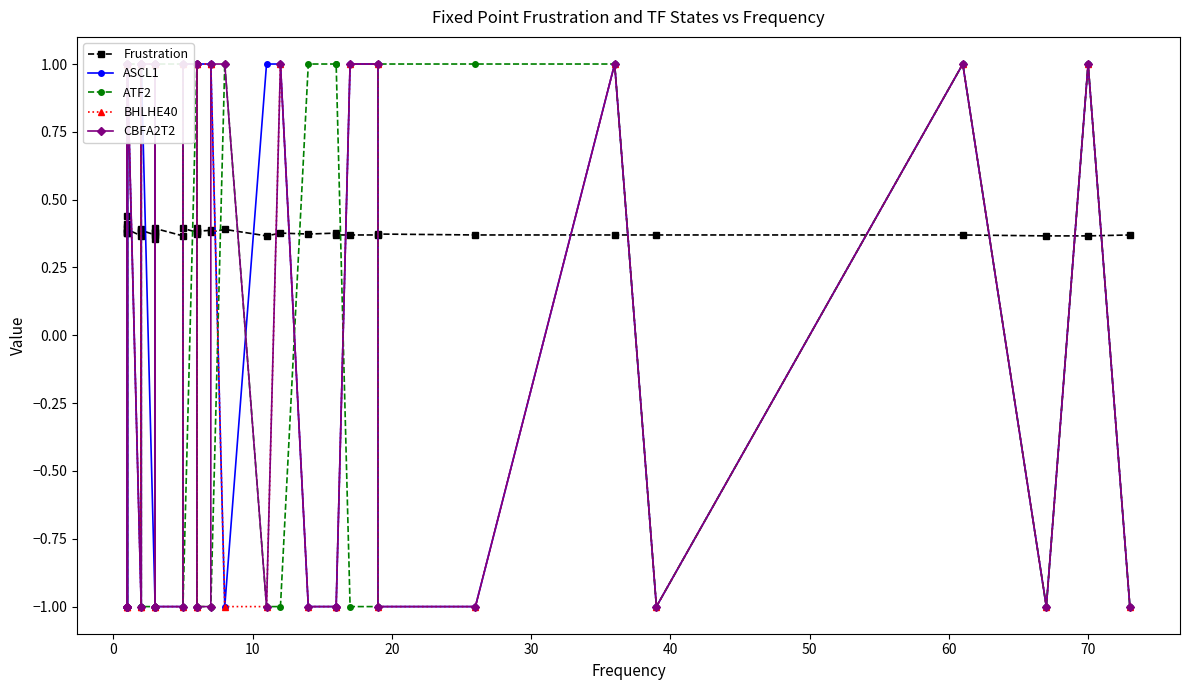

In CBFA2T2, how many points are lower than both neighbors (excluding endpoints)?

5